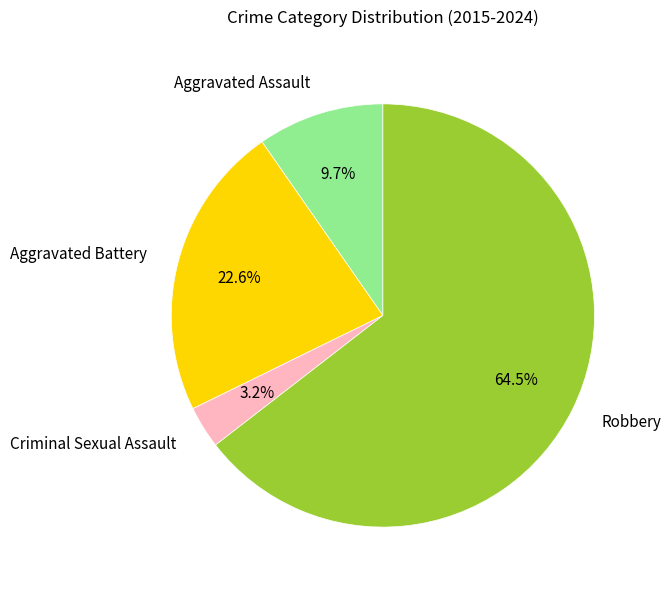

Combined, do Aggravated Assault and Aggravated Battery account for over 50%?

No